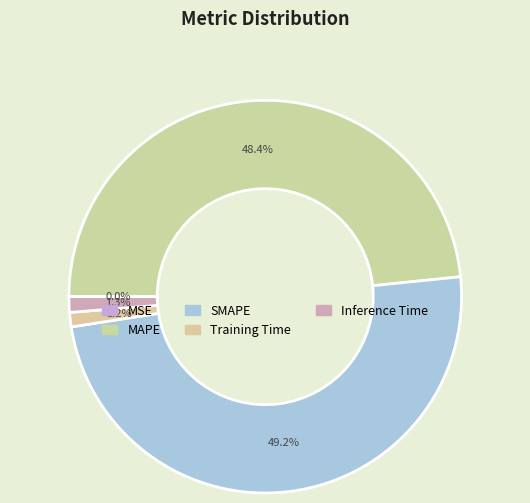

To the nearest percent, what is the average slice percentage?

20%